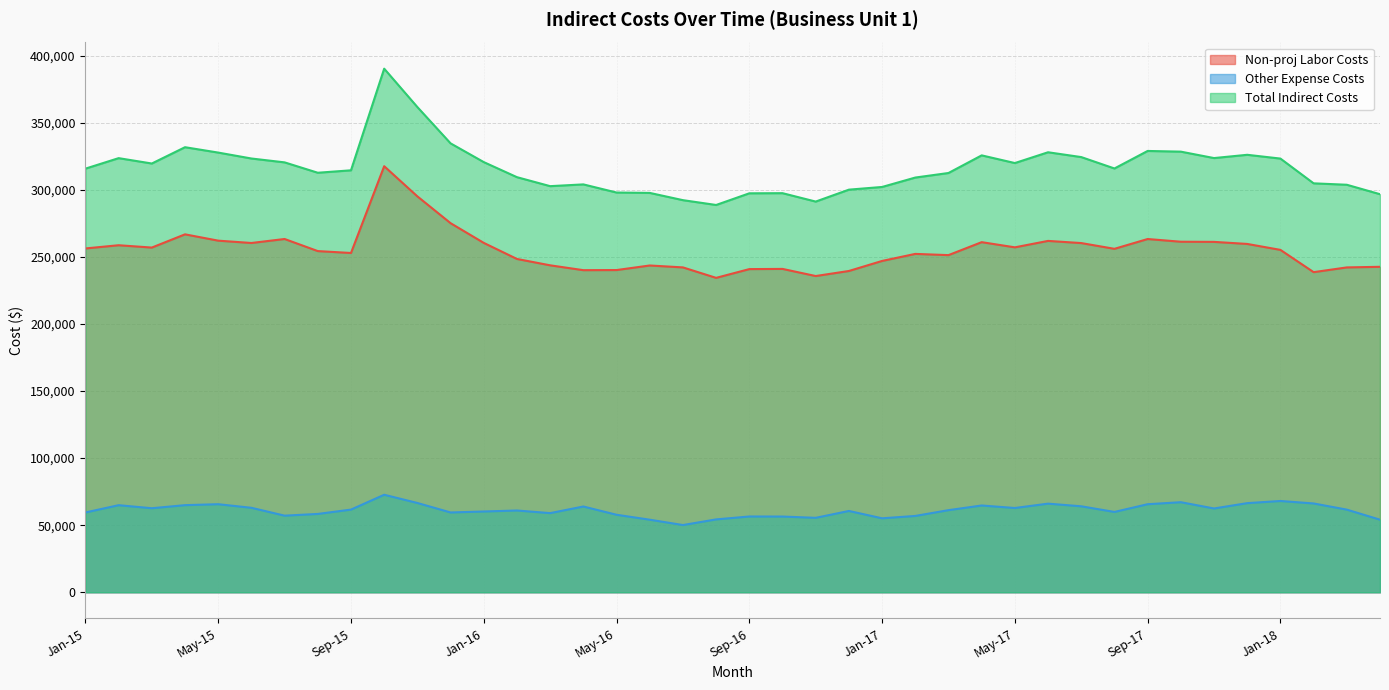

Reading left to right, list all the values displayed in this chart.

Non-proj Labor Costs: 256252.0	258646.2	256908.0	266766.1	262059.4	260317.0	263297.0	254281.3	252867.2	317542.4	295059.6	275090.0	260395.6	248415.1	243676.1	240060.3	240148.9	243550.5	242129.4	234329.8	240856.0	241001.4	235691.9	239458.0	246939.9	252191.3	251275.2	260937.5	257080.9	261878.1	260256.9	255973.5	263277.8	261260.0	261147.4	259610.4	255184.1	238583.1	242117.2	242572.0
Other Expense Costs: 59478.8	64905.2	62641.0	64937.0	65636.8	62965.6	57104.3	58385.6	61618.8	72687.4	66555.9	59480.8	60210.6	60953.2	58998.6	63929.6	57773.0	54095.8	50109.7	54317.4	56488.6	56444.4	55492.4	60609.1	55133.7	56895.8	61204.5	64685.9	62812.7	66058.7	64084.6	59874.9	65634.9	67133.0	62462.1	66434.4	68045.1	66197.2	61600.3	54105.2
Total Indirect Costs: 315730.8	323551.4	319549.0	331703.1	327696.2	323282.6	320401.4	312666.8	314486.0	390229.9	361615.5	334570.8	320606.2	309368.3	302674.7	303989.9	297921.9	297646.3	292239.1	288647.2	297344.6	297445.8	291184.3	300067.1	302073.5	309087.2	312479.8	325623.5	319893.7	327936.7	324341.5	315848.3	328912.8	328393.0	323609.5	326044.8	323229.1	304780.3	303717.6	296677.2